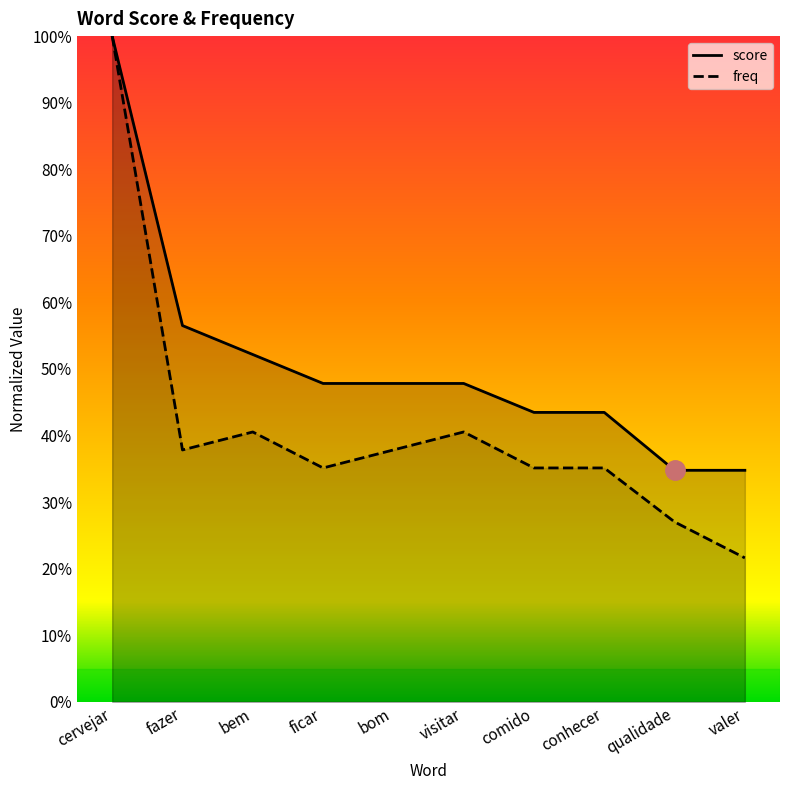

At fazer, list the series in order from smallest to largest.

freq, score